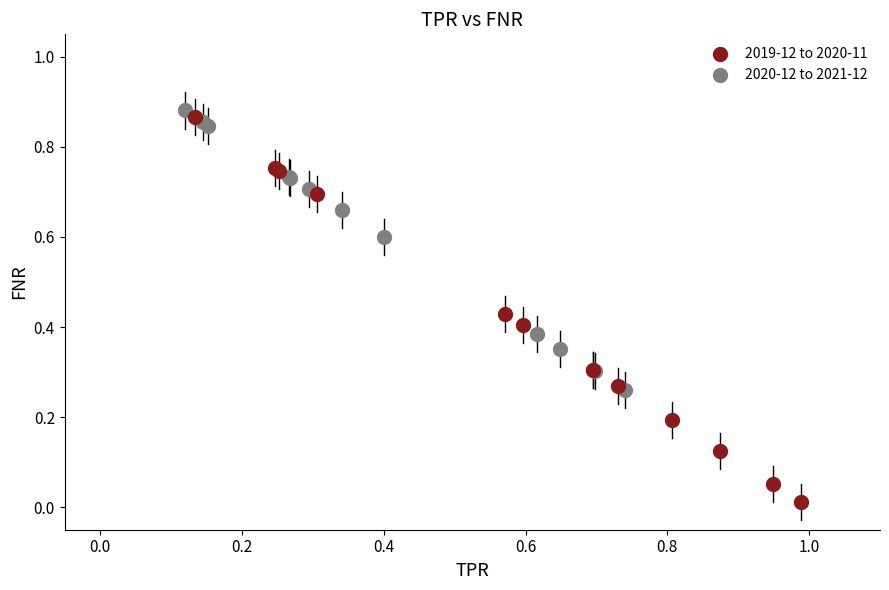

Which series contains the highest Y value?

2020-12 to 2021-12